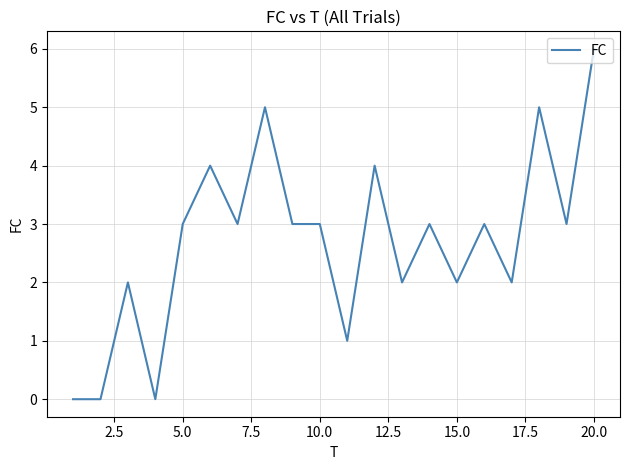

What is the maximum value shown in the chart?

6